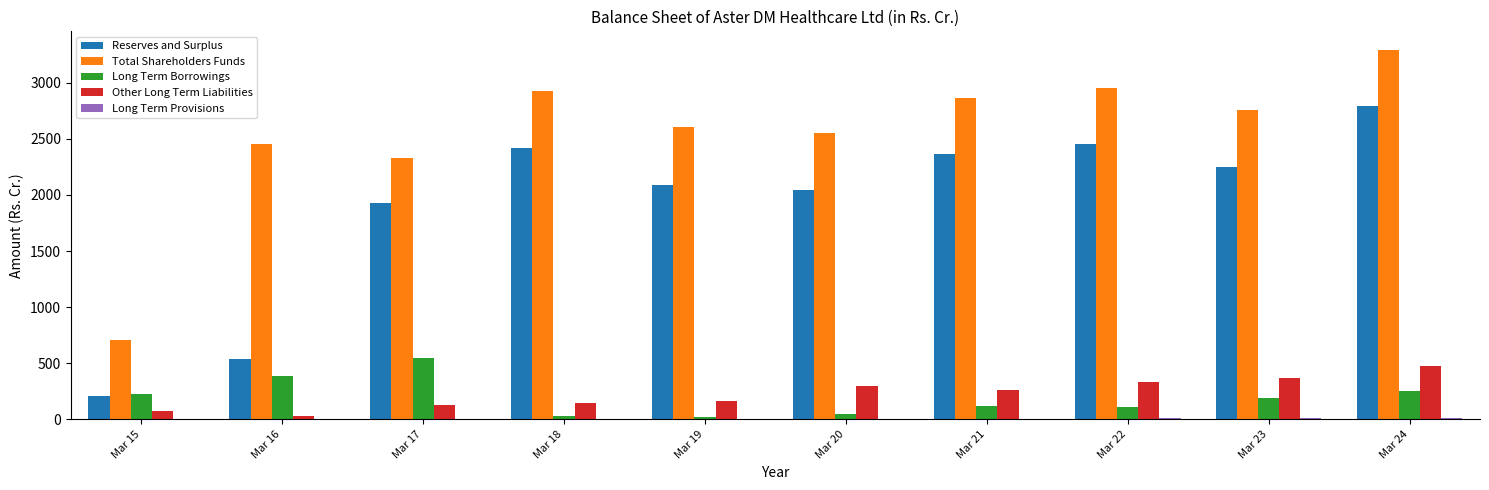

Which series has the widest spread of values?

Total Shareholders Funds